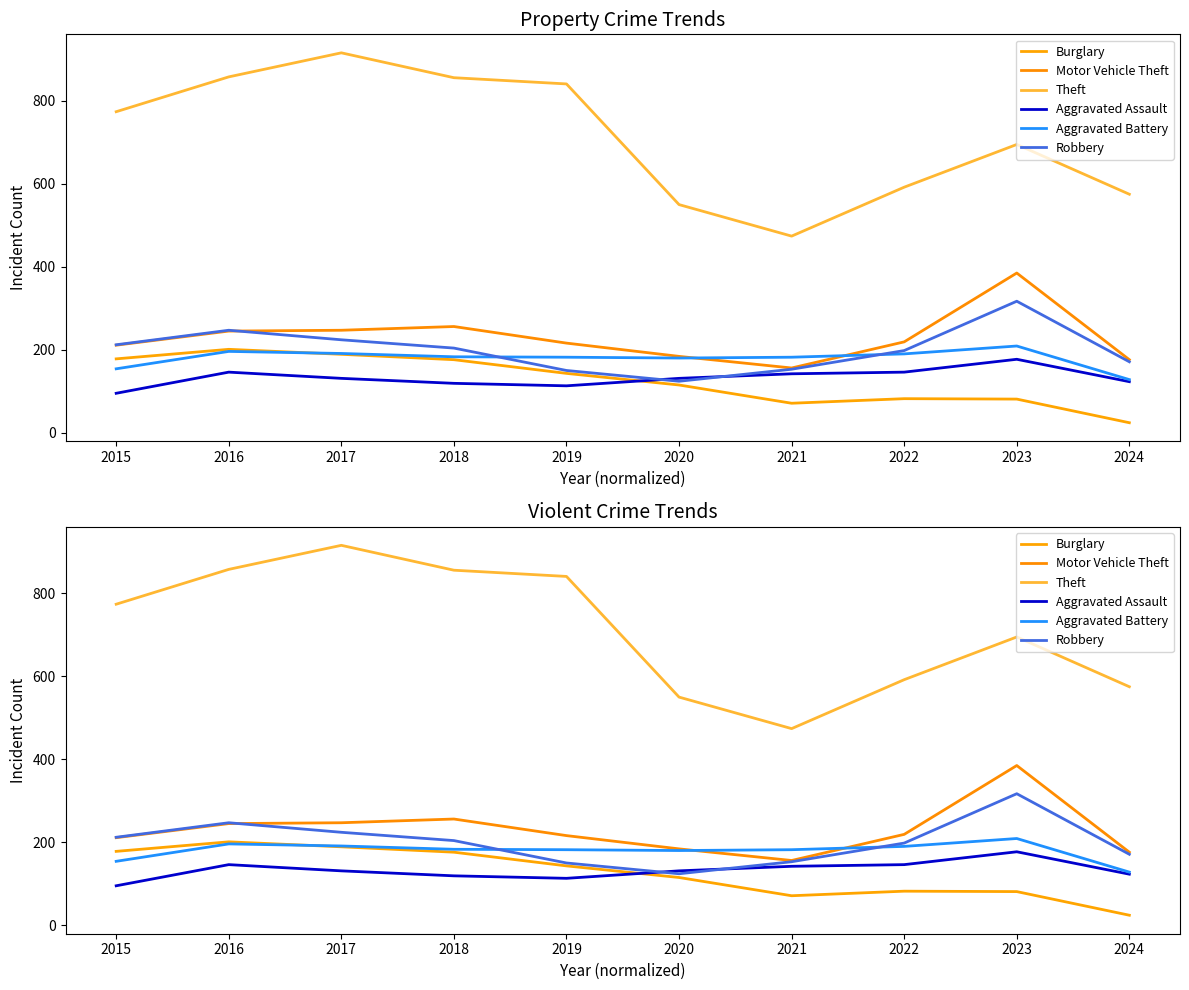

True or false: Motor Vehicle Theft has a value of 156 at 2021.

True